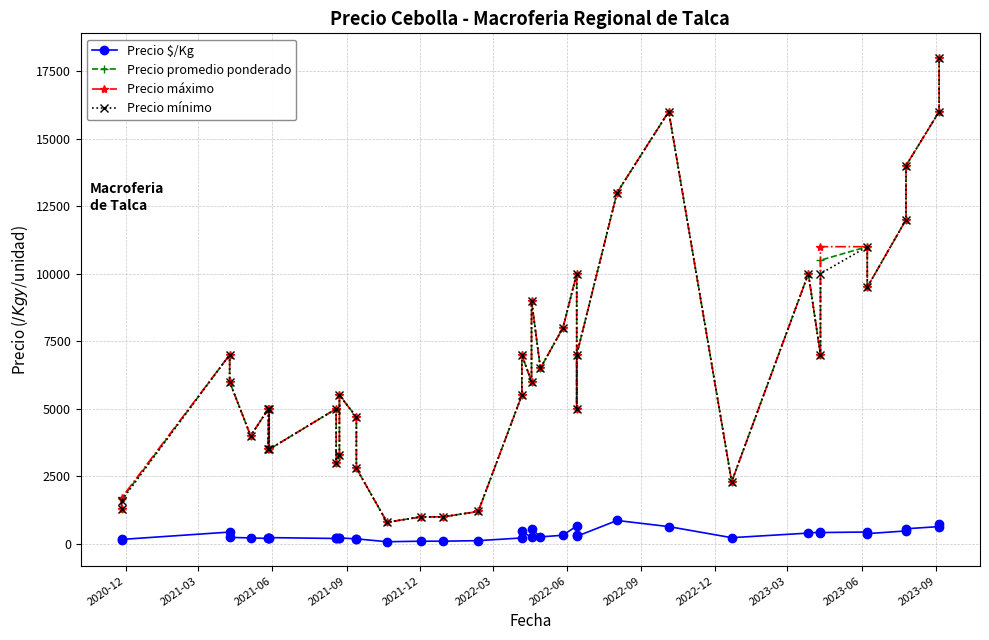

What are all the series names shown in the legend?

Precio $/Kg, Precio promedio ponderado, Precio máximo, Precio mínimo